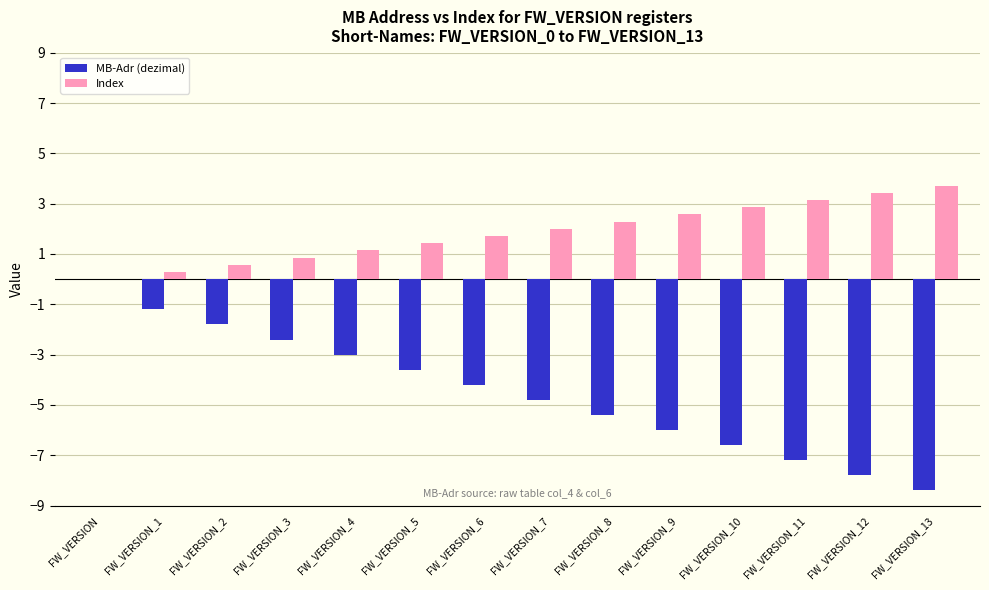

Reading right to left, list all the values displayed in this chart.

MB-Adr (dezimal): FW_VERSION_13=-8.4	FW_VERSION_12=-7.8	FW_VERSION_11=-7.2	FW_VERSION_10=-6.6	FW_VERSION_9=-6.0	FW_VERSION_8=-5.4	FW_VERSION_7=-4.8	FW_VERSION_6=-4.2	FW_VERSION_5=-3.6	FW_VERSION_4=-3.0	FW_VERSION_3=-2.4	FW_VERSION_2=-1.8	FW_VERSION_1=-1.2	FW_VERSION=0.0
Index: FW_VERSION_13=3.7	FW_VERSION_12=3.4	FW_VERSION_11=3.1	FW_VERSION_10=2.9	FW_VERSION_9=2.6	FW_VERSION_8=2.3	FW_VERSION_7=2.0	FW_VERSION_6=1.7	FW_VERSION_5=1.4	FW_VERSION_4=1.1	FW_VERSION_3=0.9	FW_VERSION_2=0.6	FW_VERSION_1=0.3	FW_VERSION=0.0